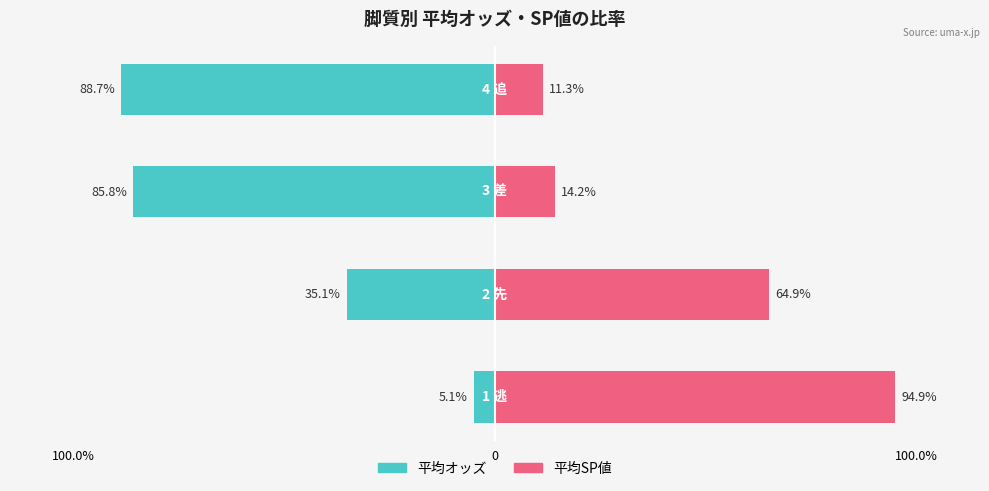

What is the maximum value for 平均SP値?

94.9